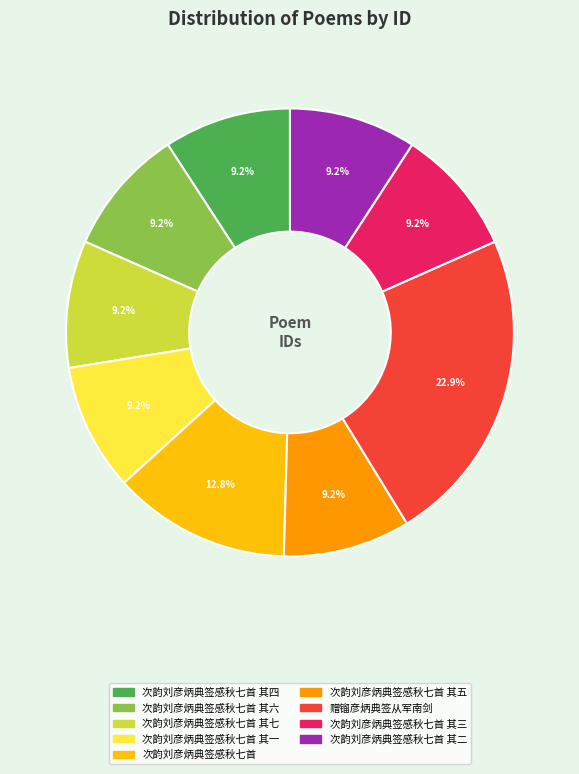

Does any single category account for the majority?

No